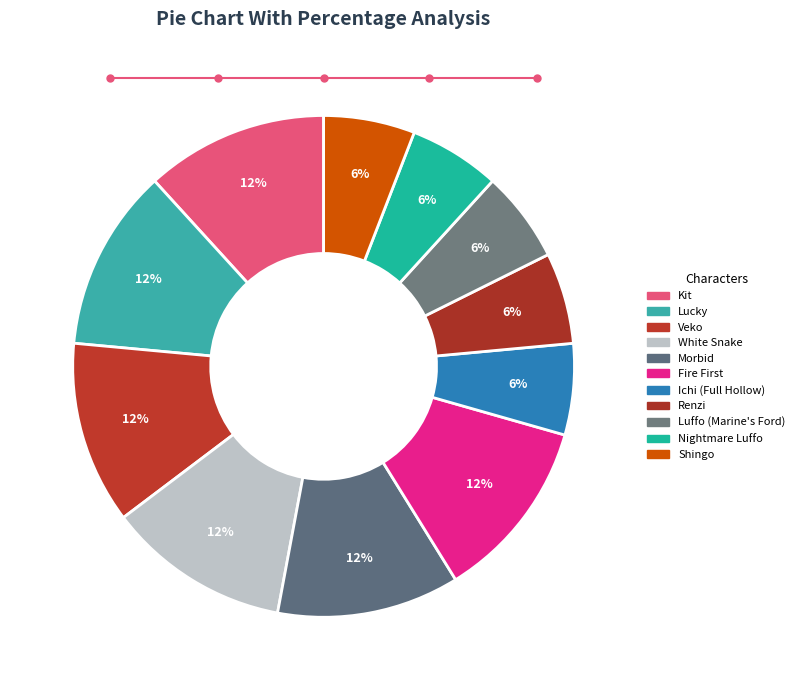

How many segments does this pie chart have?

11